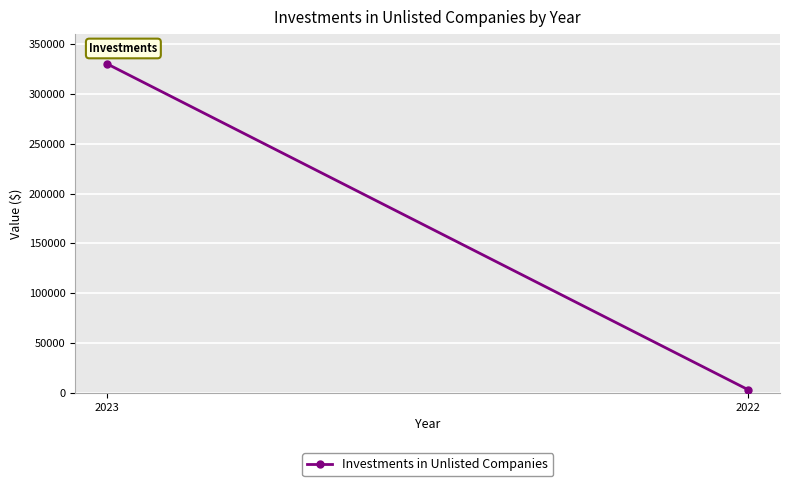

What is the value of the 1st point from the left?

330001